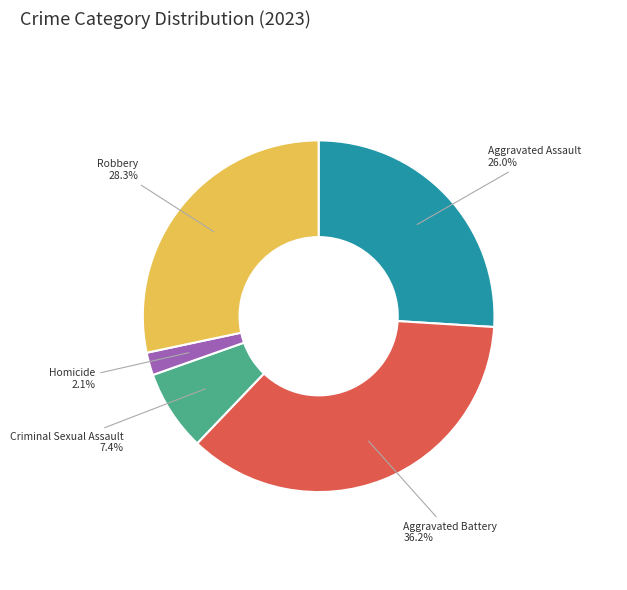

To the nearest percent, what is the average slice percentage?

20%